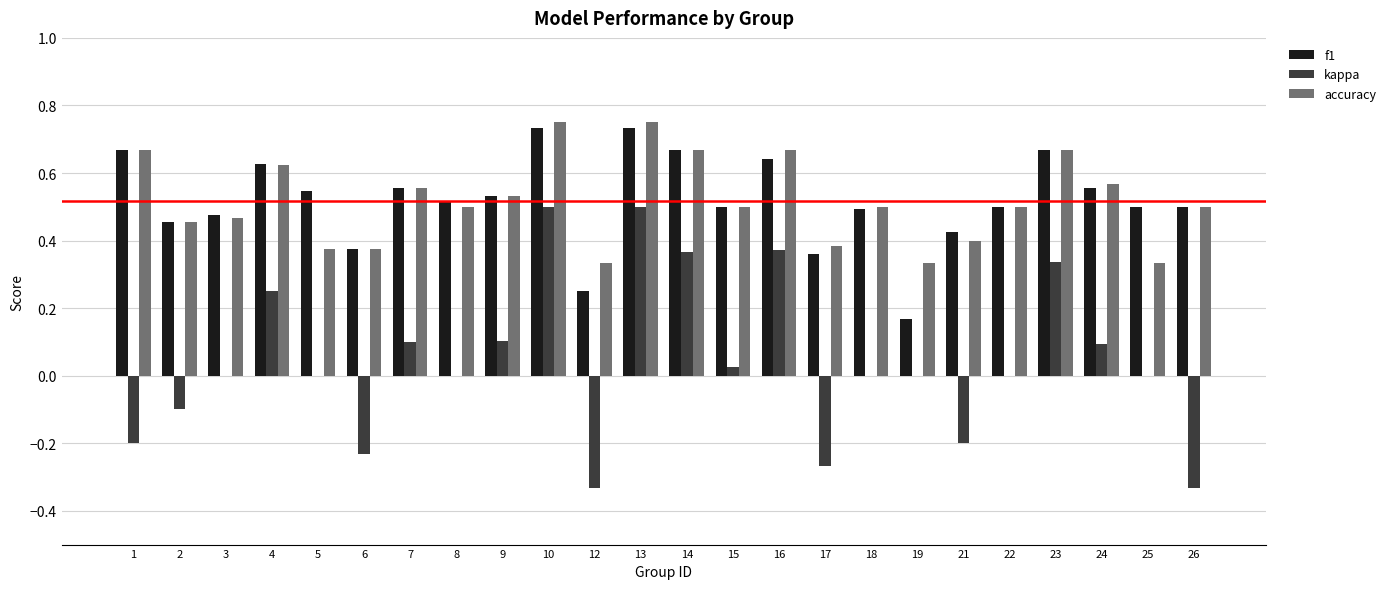

The f1 series shows 0.5 at 14. True or false?

False